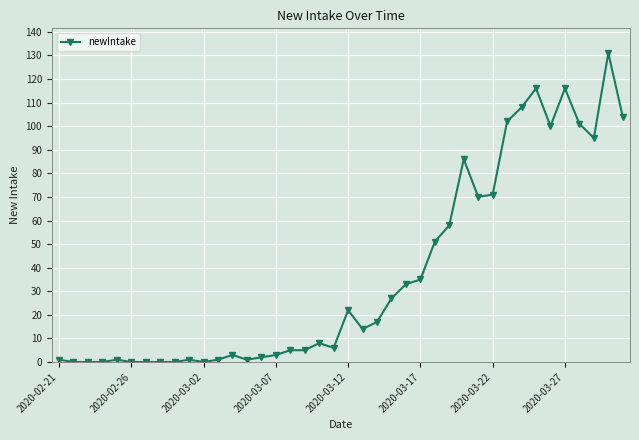

What is the sum of all values?

1494